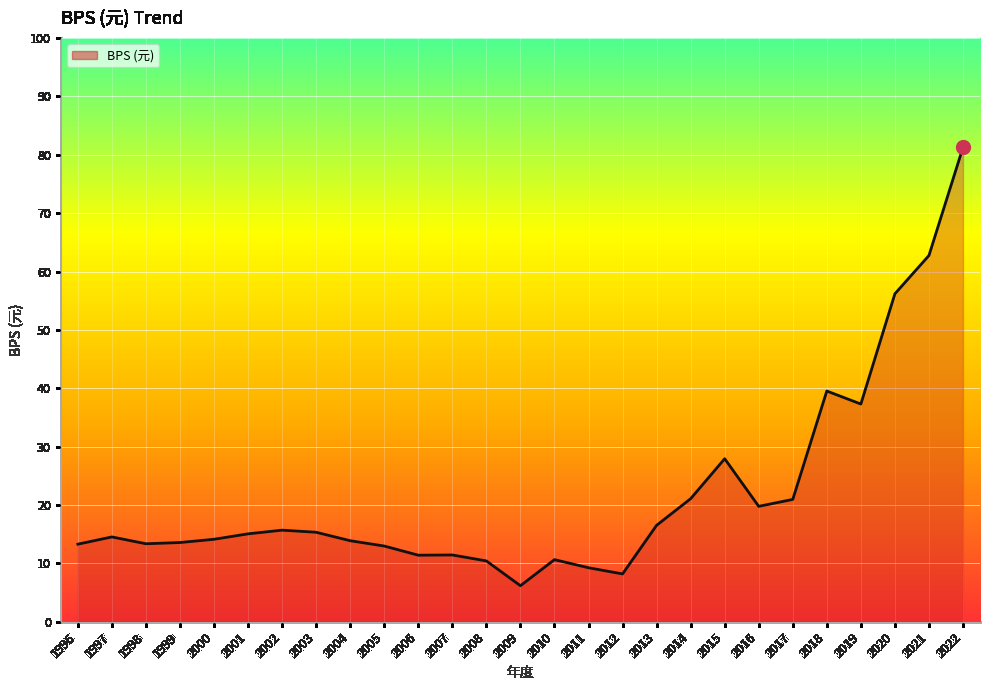

Which category has the lowest value across all series?

2009